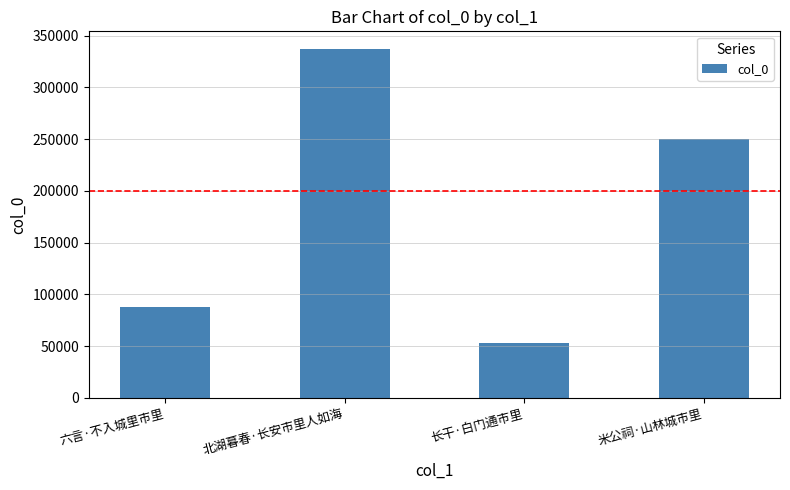

The value at 六言·不入城里市里 is 23802. True or false?

False